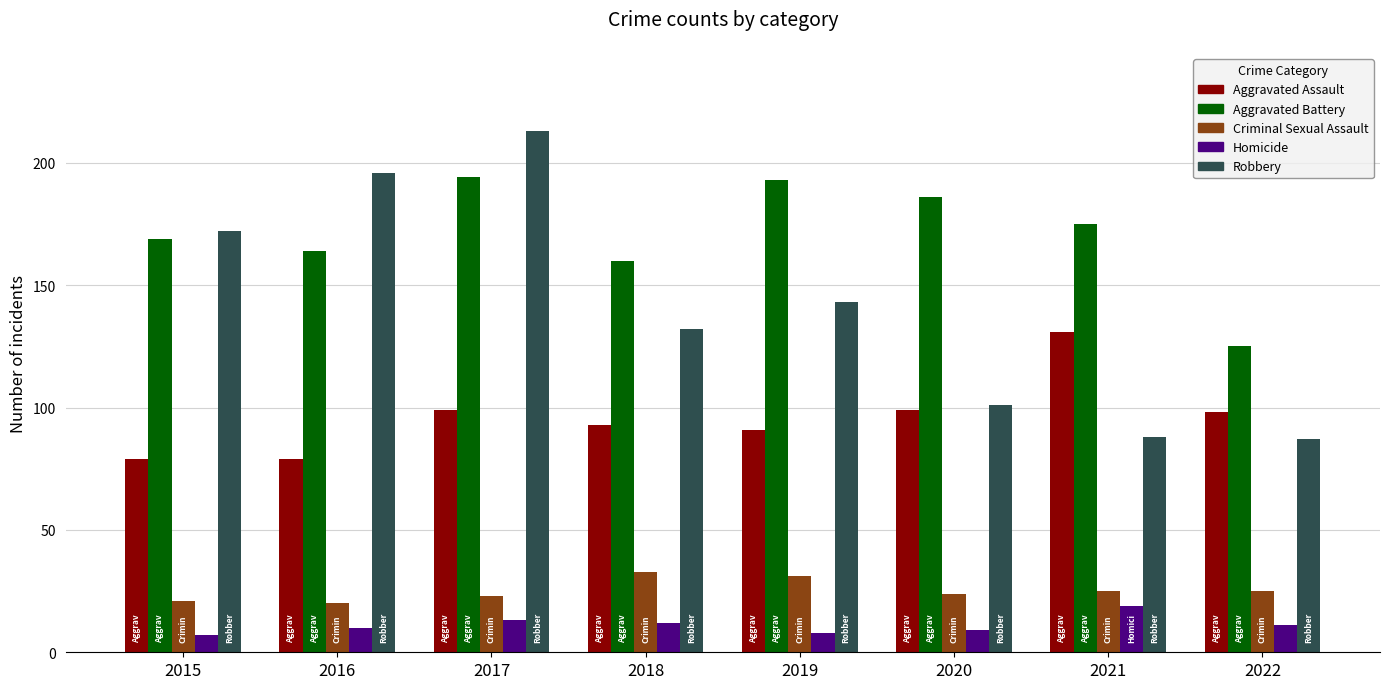

List the series in order of their peak value, highest first.

Robbery, Aggravated Battery, Aggravated Assault, Criminal Sexual Assault, Homicide